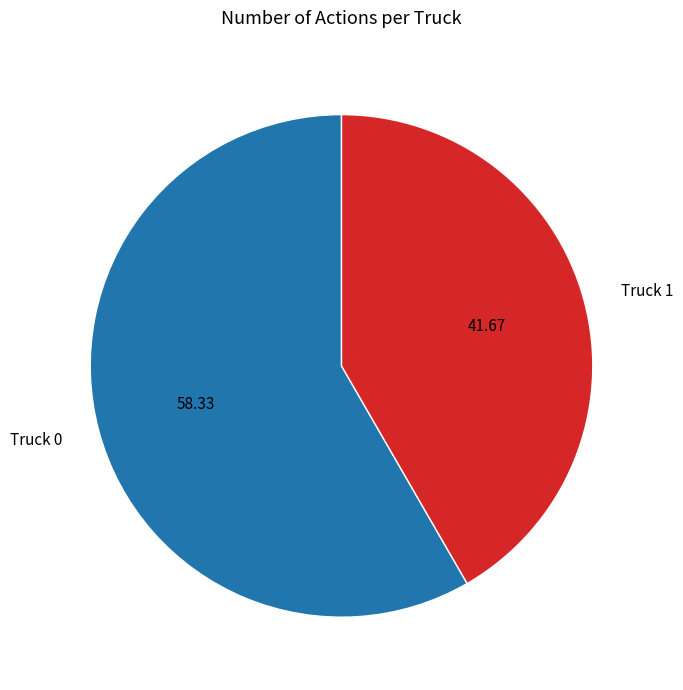

Rank the categories by value from lowest to highest.

Truck 1, Truck 0